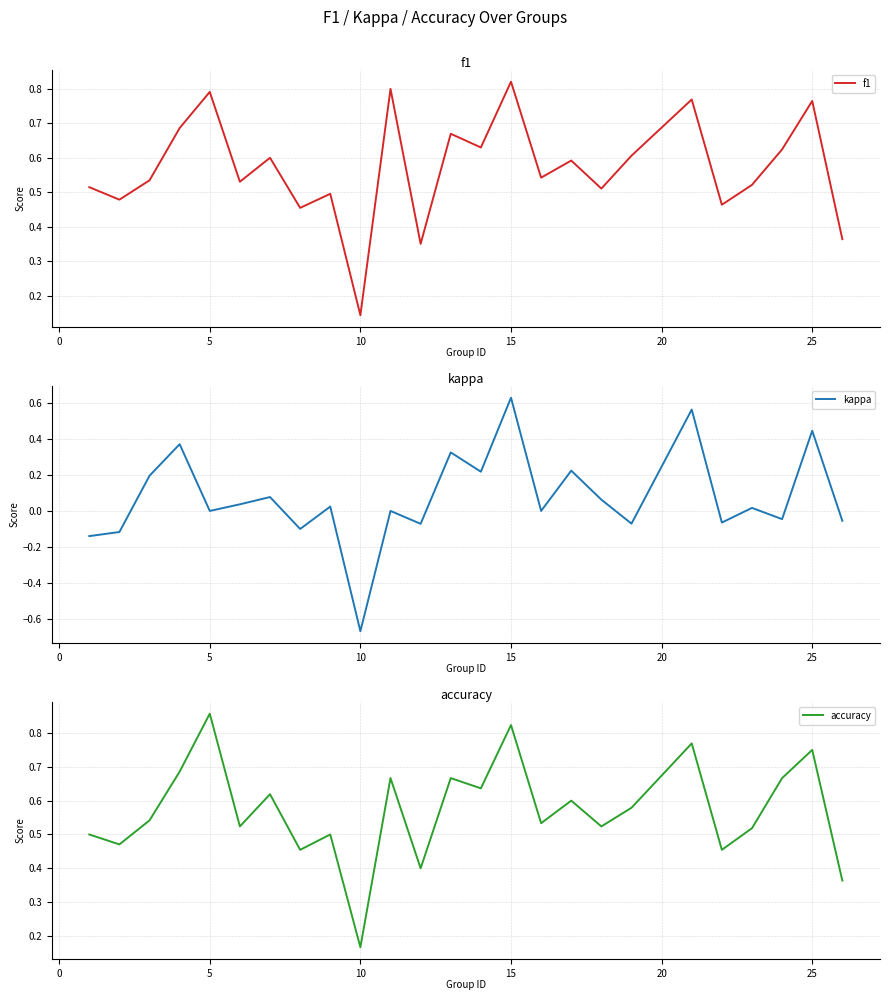

The accuracy series shows 1.1 at 15. True or false?

False